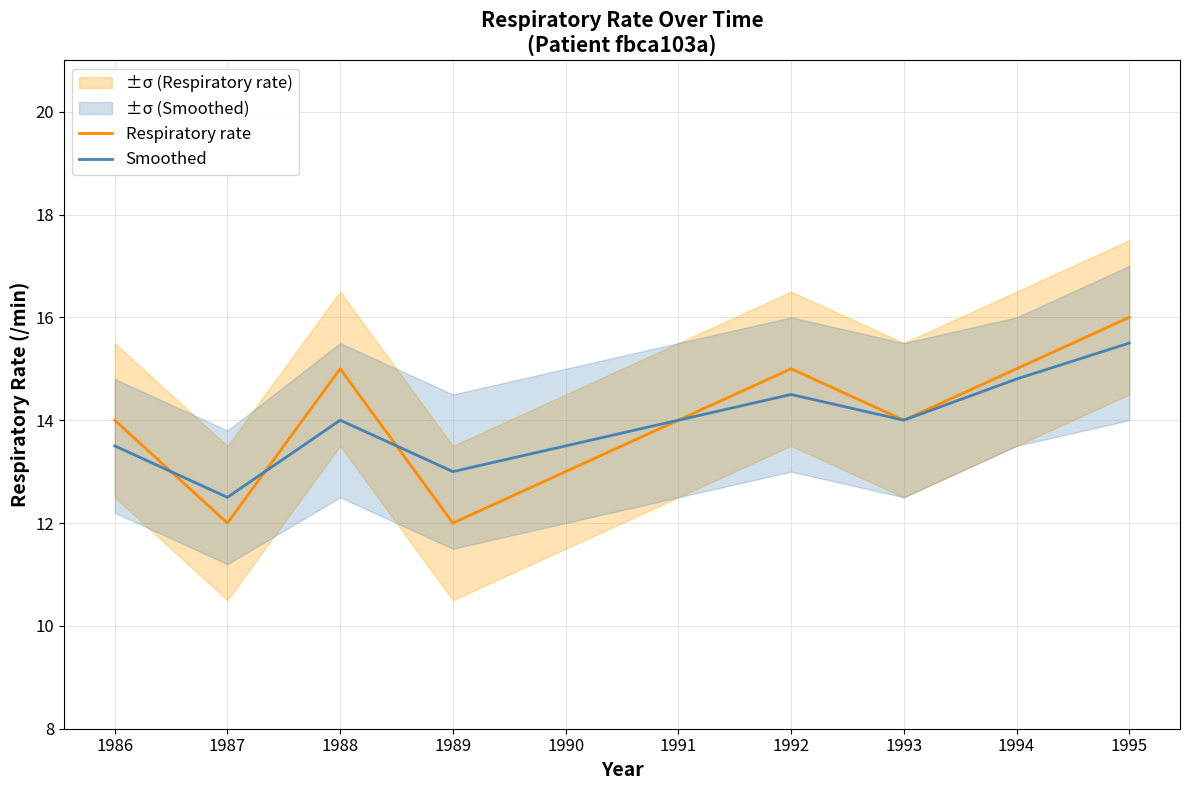

Rank the series at 1993 from lowest to highest value.

Respiratory rate, Smoothed